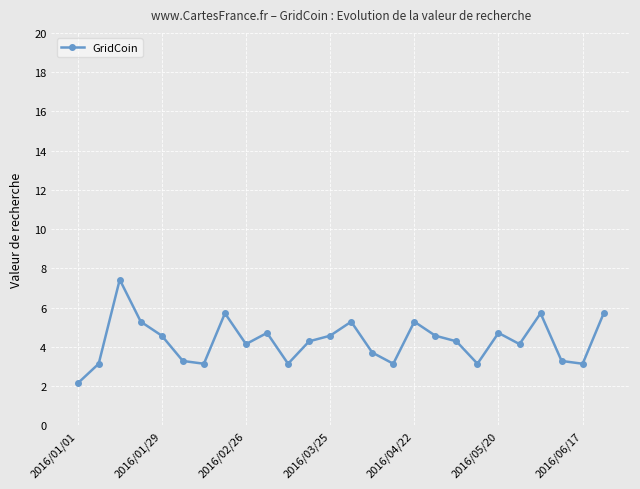

What is the value of the 11th point from the left?

3.1